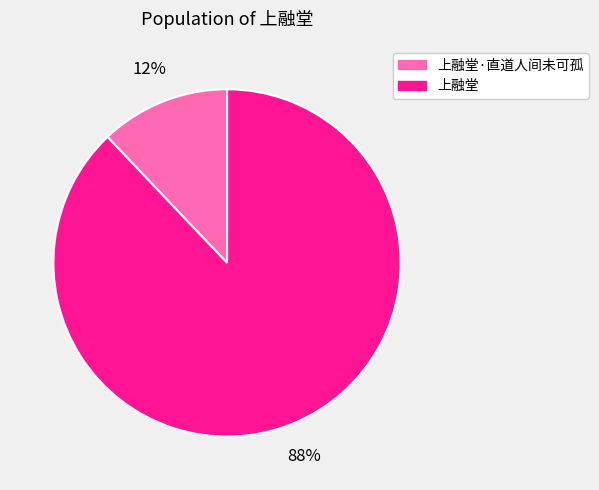

To the nearest percent, what is the difference between the 上融堂·直道人间未可孤 and 上融堂 slice percentages?

76%